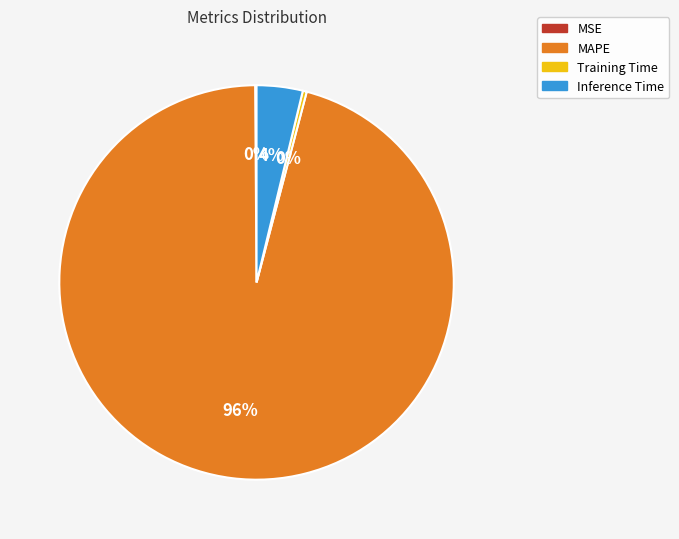

The MAPE slice represents 82% of the pie. True or false?

False